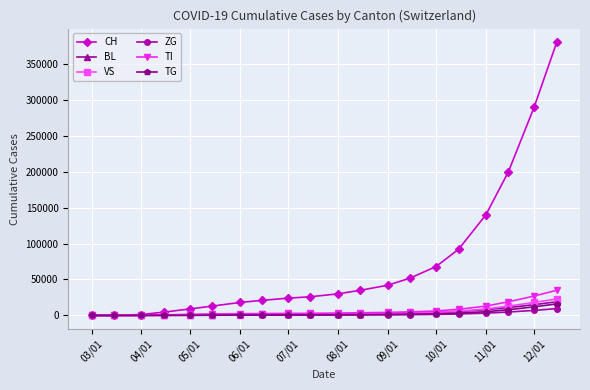

Which series has the widest spread of values?

CH